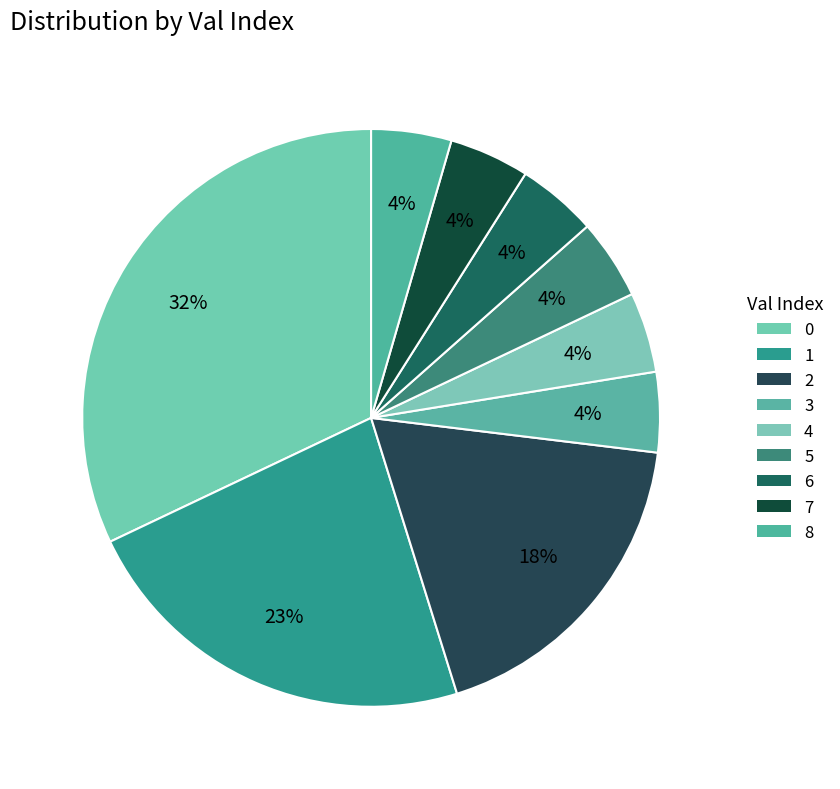

Count the number of slices in the pie.

9